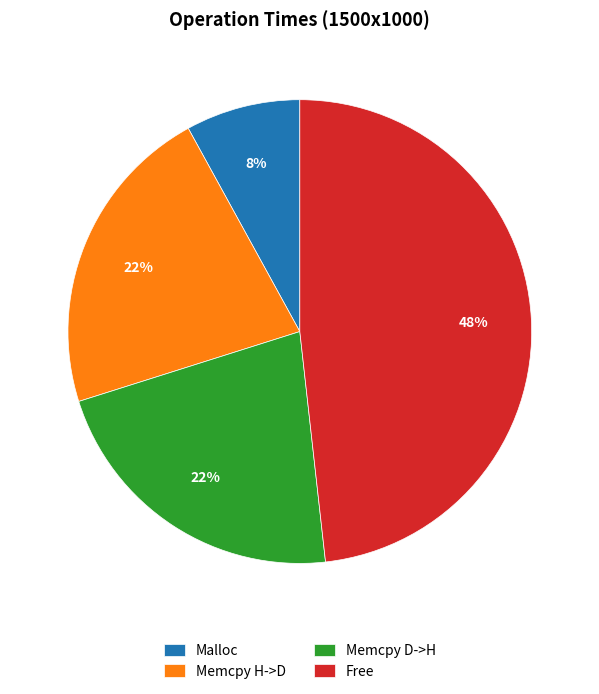

Which category has the biggest portion of the pie?

Free